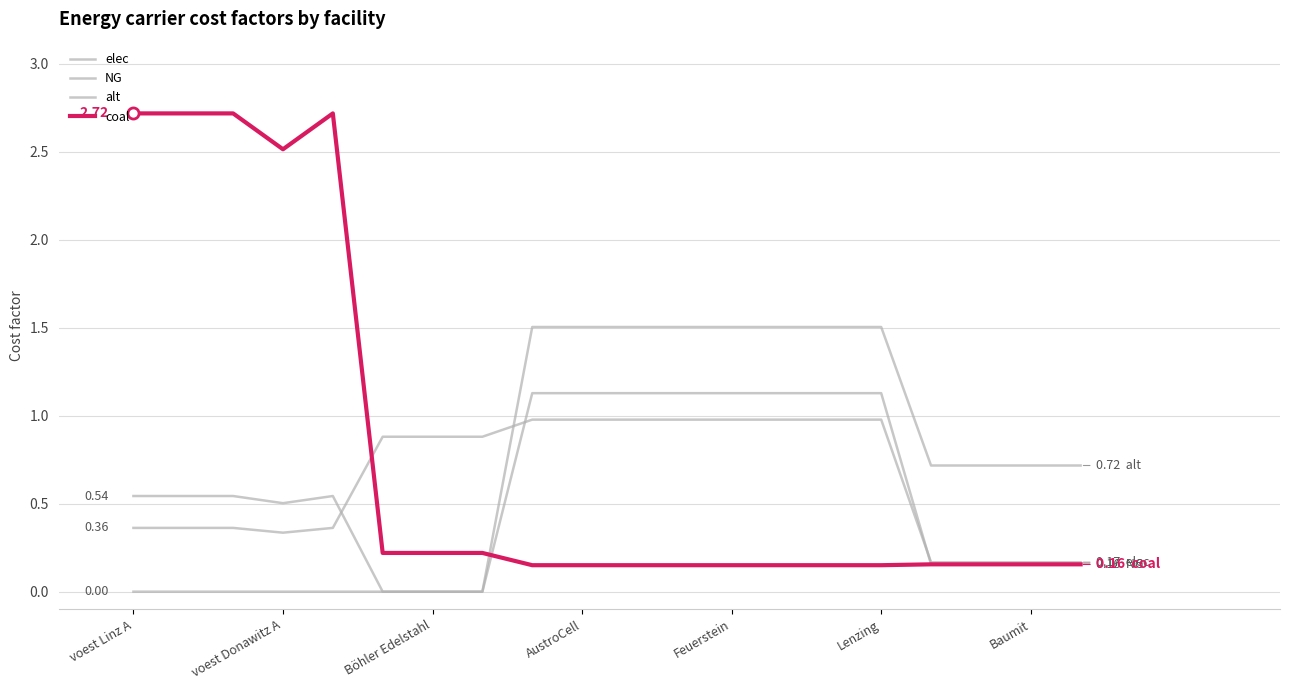

Is this an area chart (filled region under the line)?

No